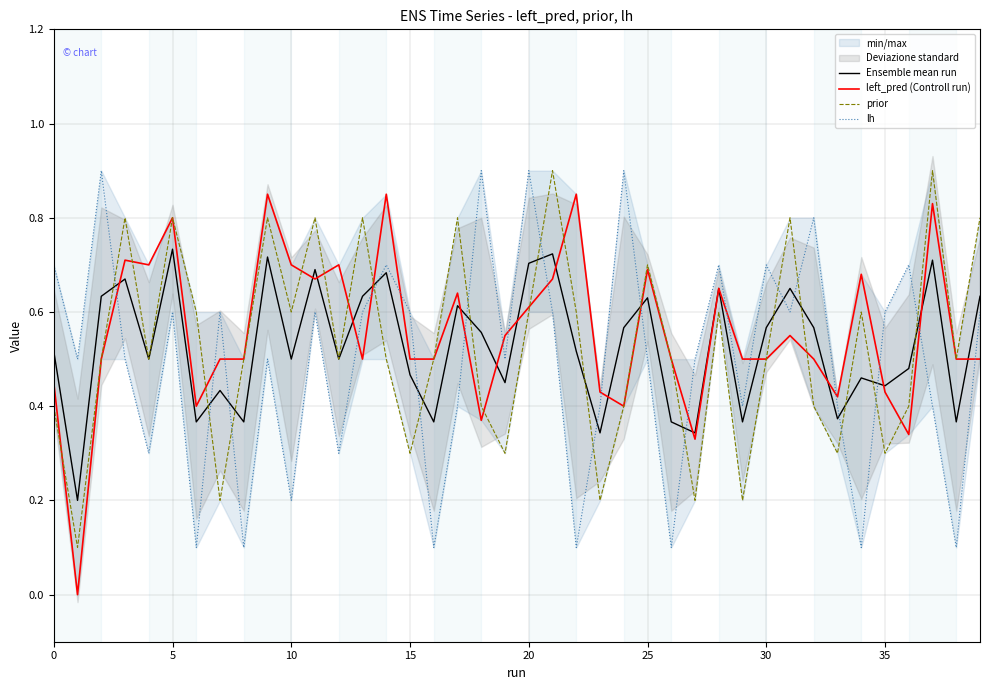

List the series in order of their peak value, lowest first.

Ensemble mean run, left_pred (Controll run), prior, lh